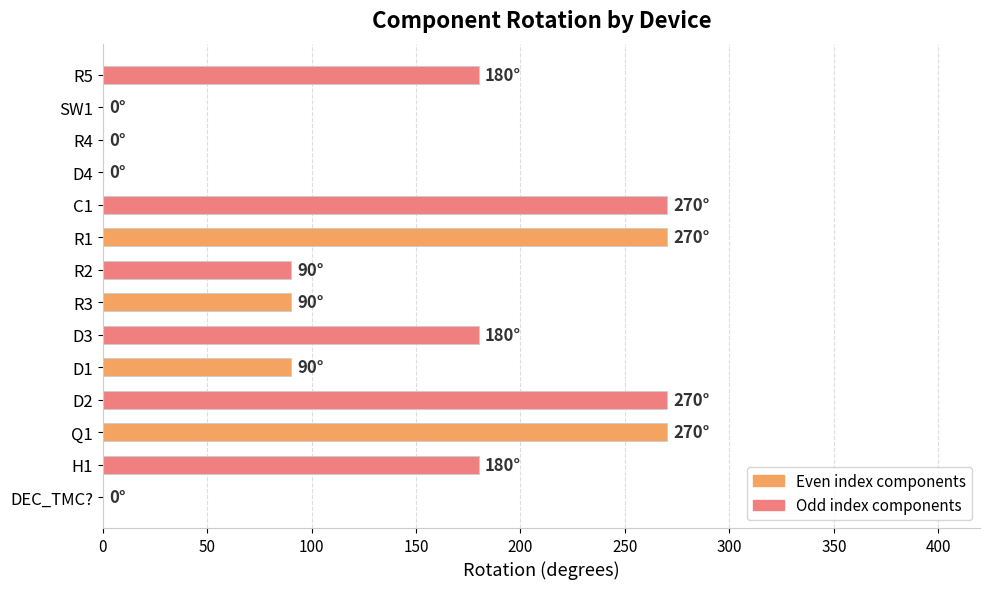

What is the change in value from C1 to SW1?

-270